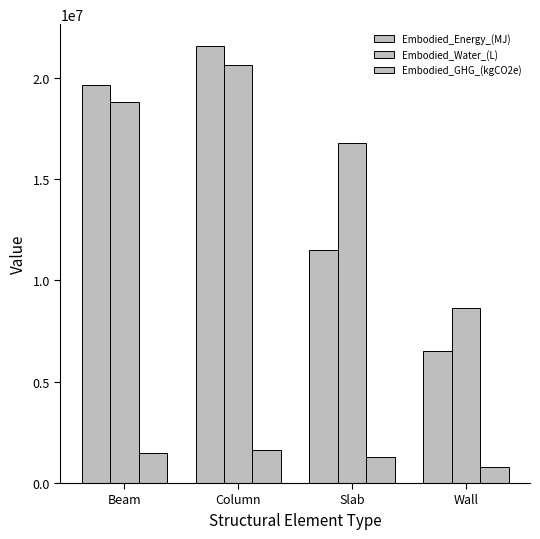

What is the maximum value for Embodied_GHG_(kgCO2e)?

1612693.0